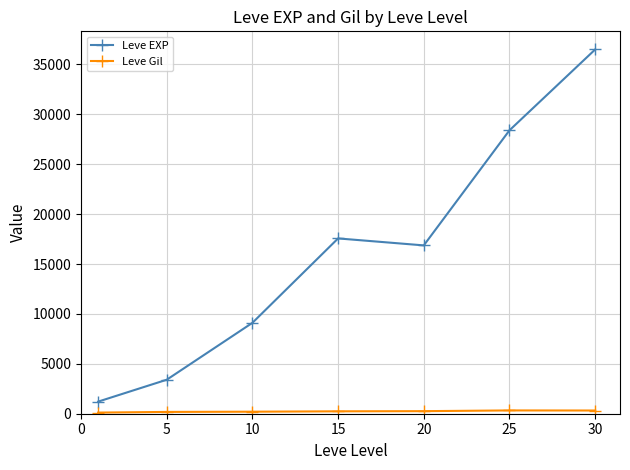

What is the value of the Leve EXP point at the 5th from the left?

16865.0